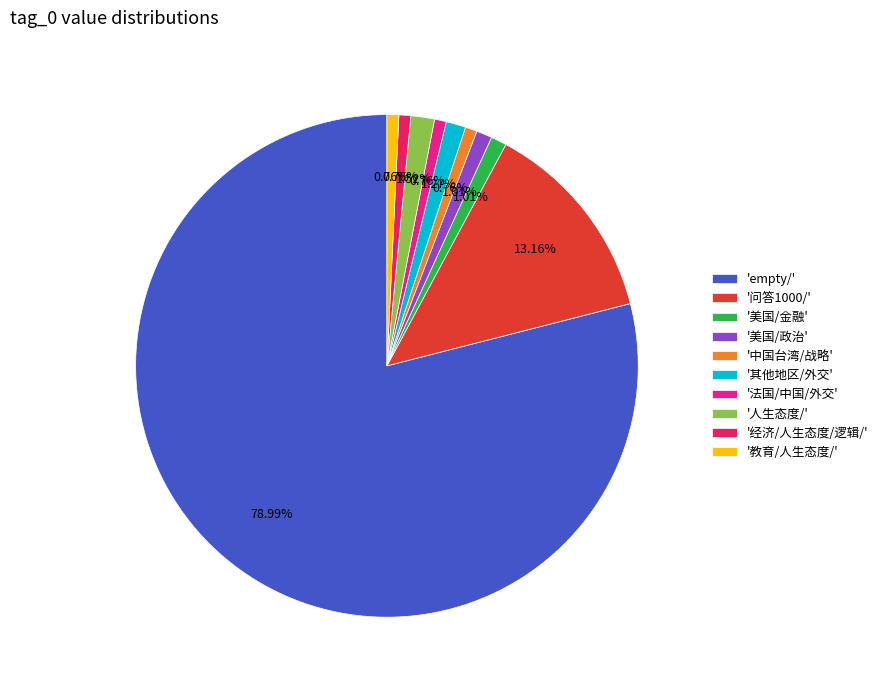

What is the majority slice?

'empty/'